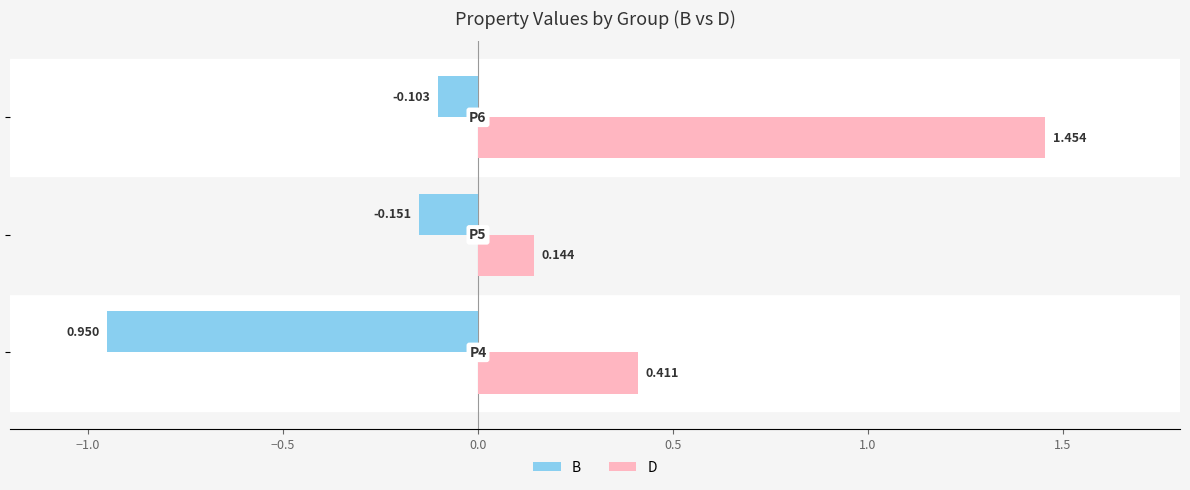

At how many categories does at least one series exceed 0?

3